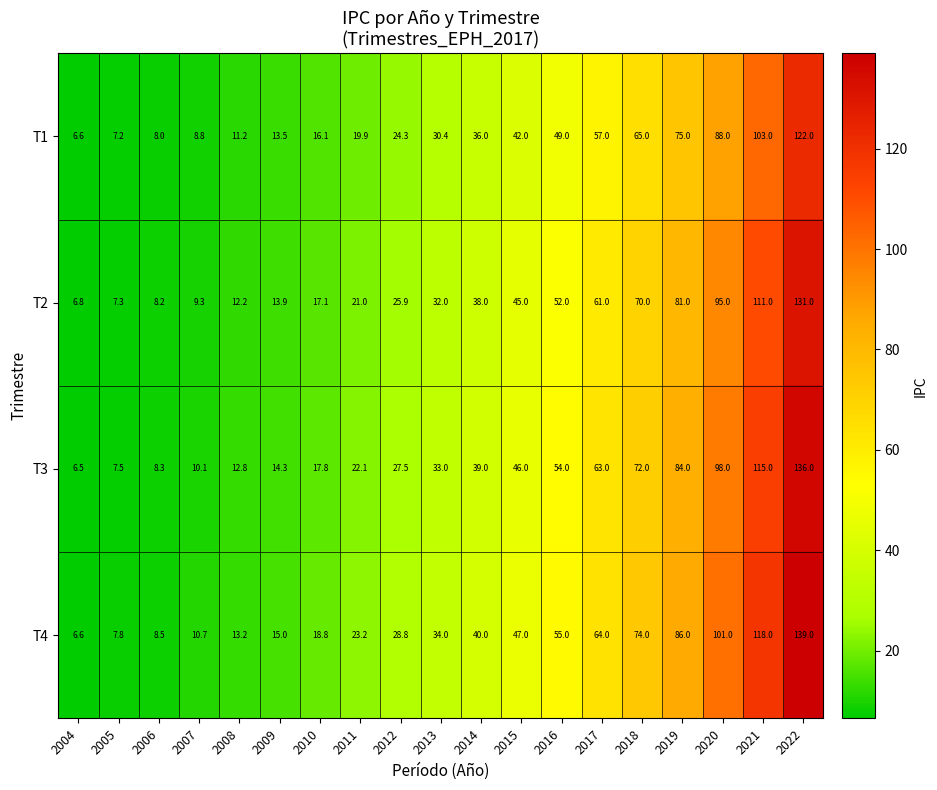

The value of T1 at 2004 is 6.6. True or false?

True